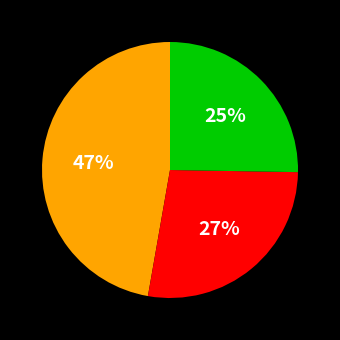

To the nearest percent, what is the average slice percentage?

33%